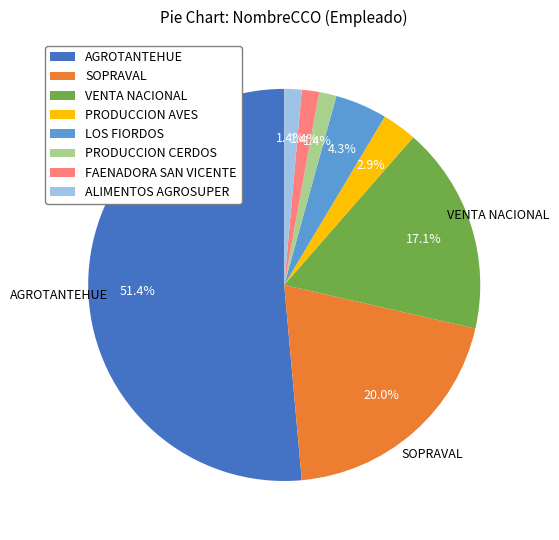

To the nearest percent, what is the average slice percentage?

12%